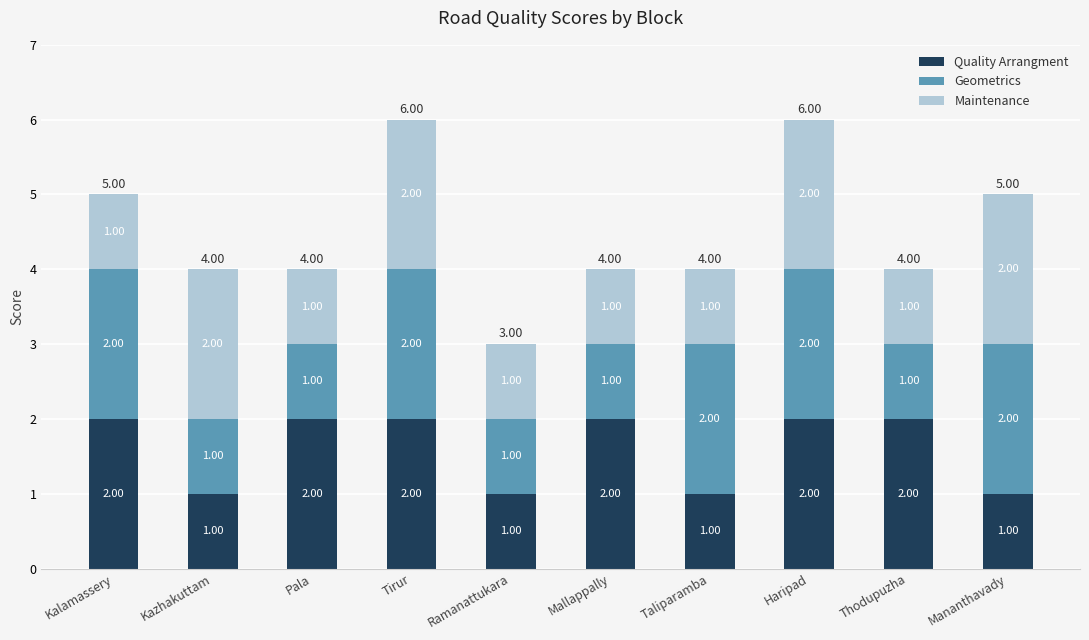

What is the sum of all Quality Arrangment values?

16